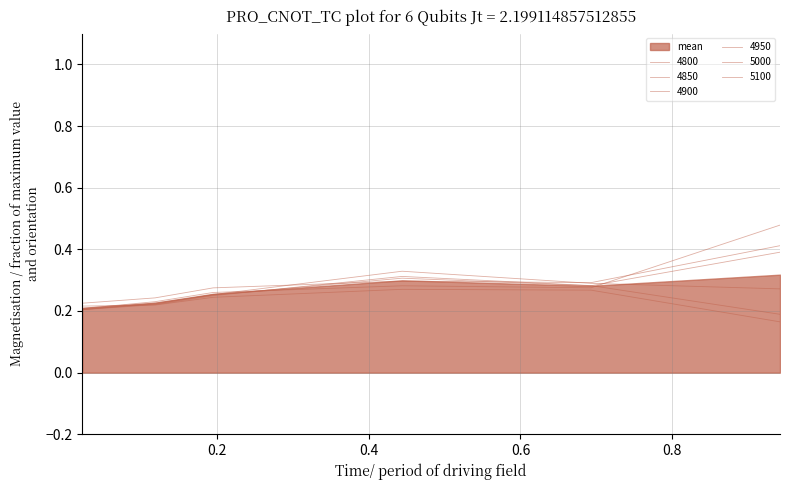

What is the label of the 4th point from the left?

0.4438356164383562